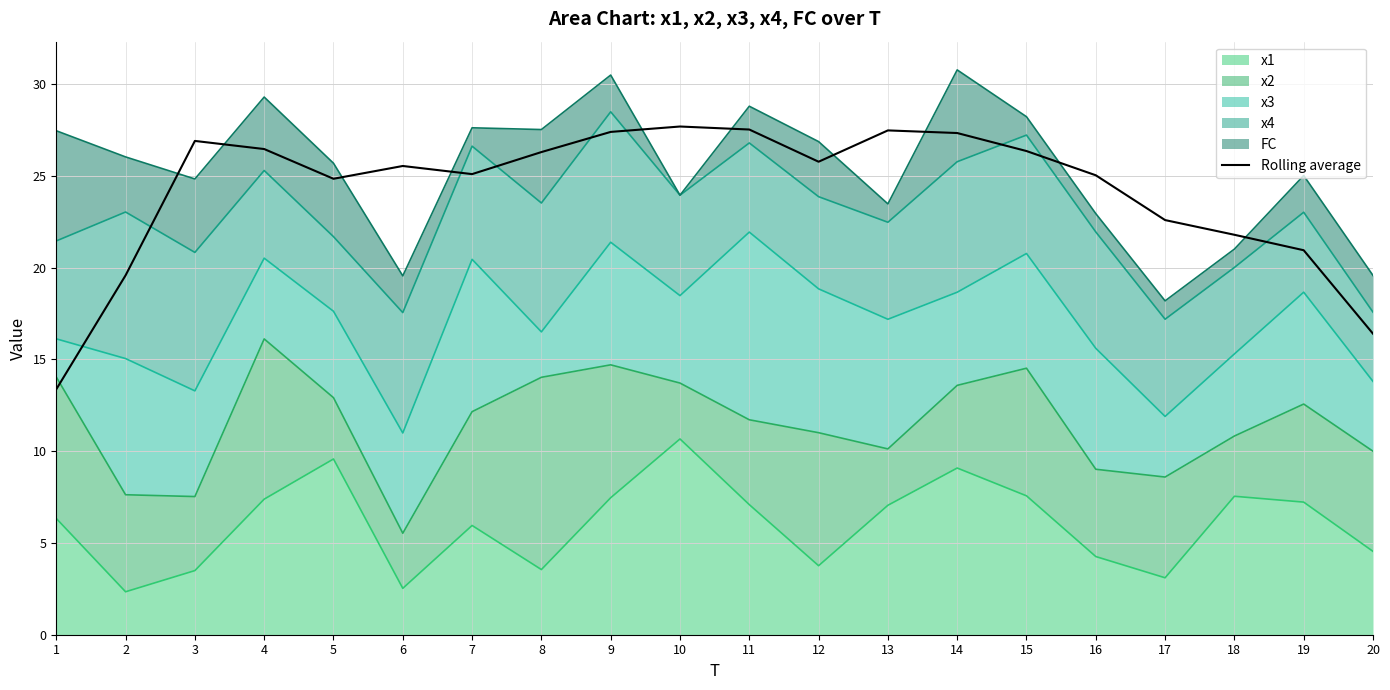

Reading left to right, what are all the values shown in this chart?

1=13.4	2=19.6	3=26.9	4=26.5	5=24.8	6=25.5	7=25.1	8=26.3	9=27.4	10=27.7	11=27.5	12=25.8	13=27.5	14=27.3	15=26.3	16=25.0	17=22.6	18=21.8	19=20.9	20=16.4